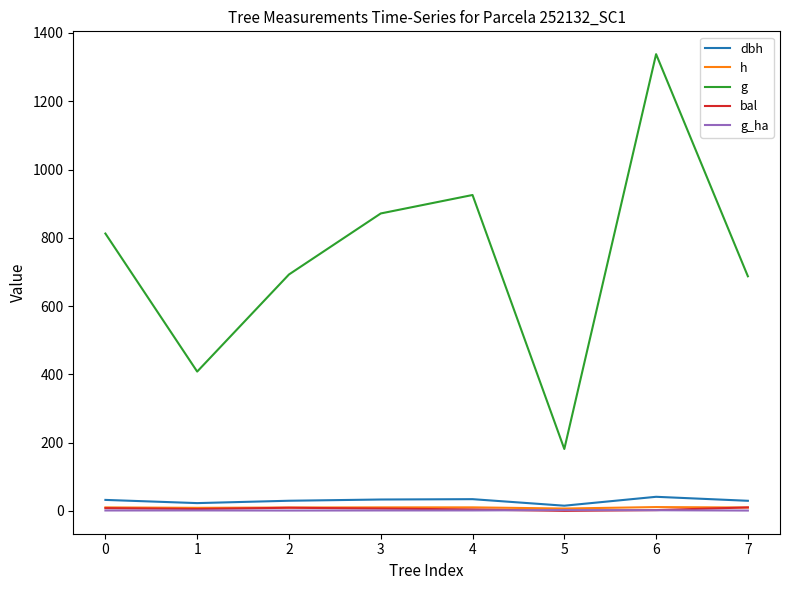

Which series changed the most between 1 and 6?

g